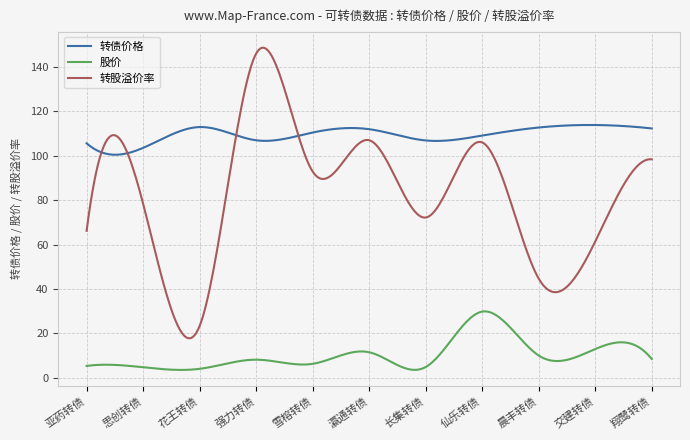

What is the minimum value for 转债价格?

100.5